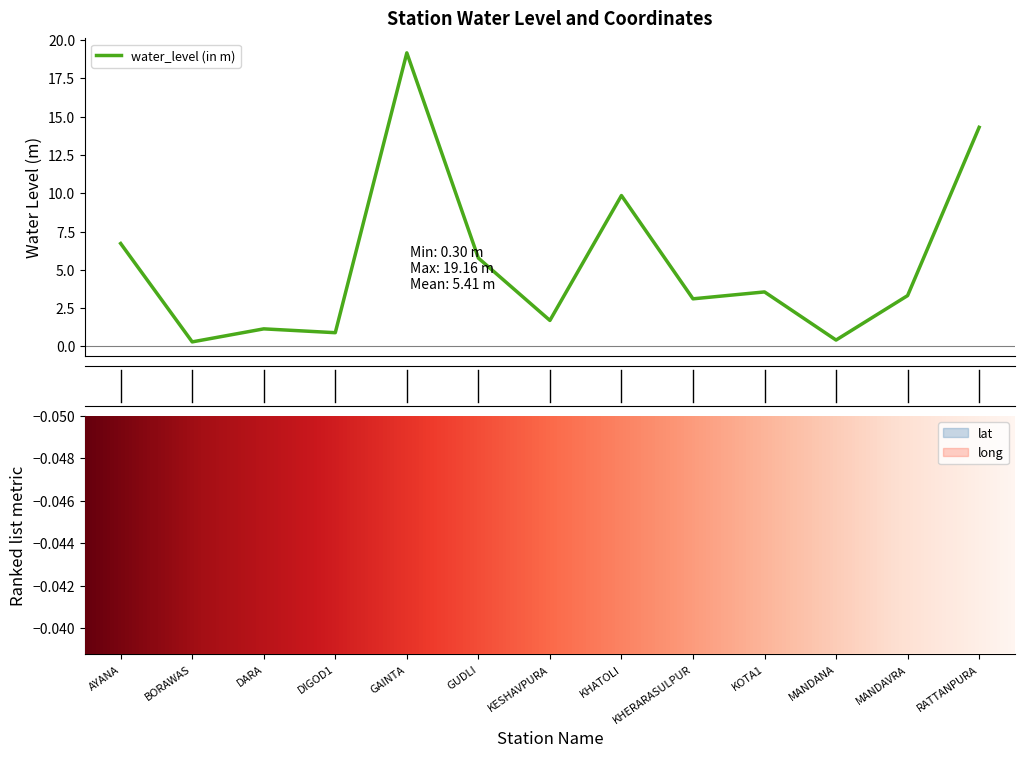

What is the difference between the maximum and second lowest values in the long series?

0.6